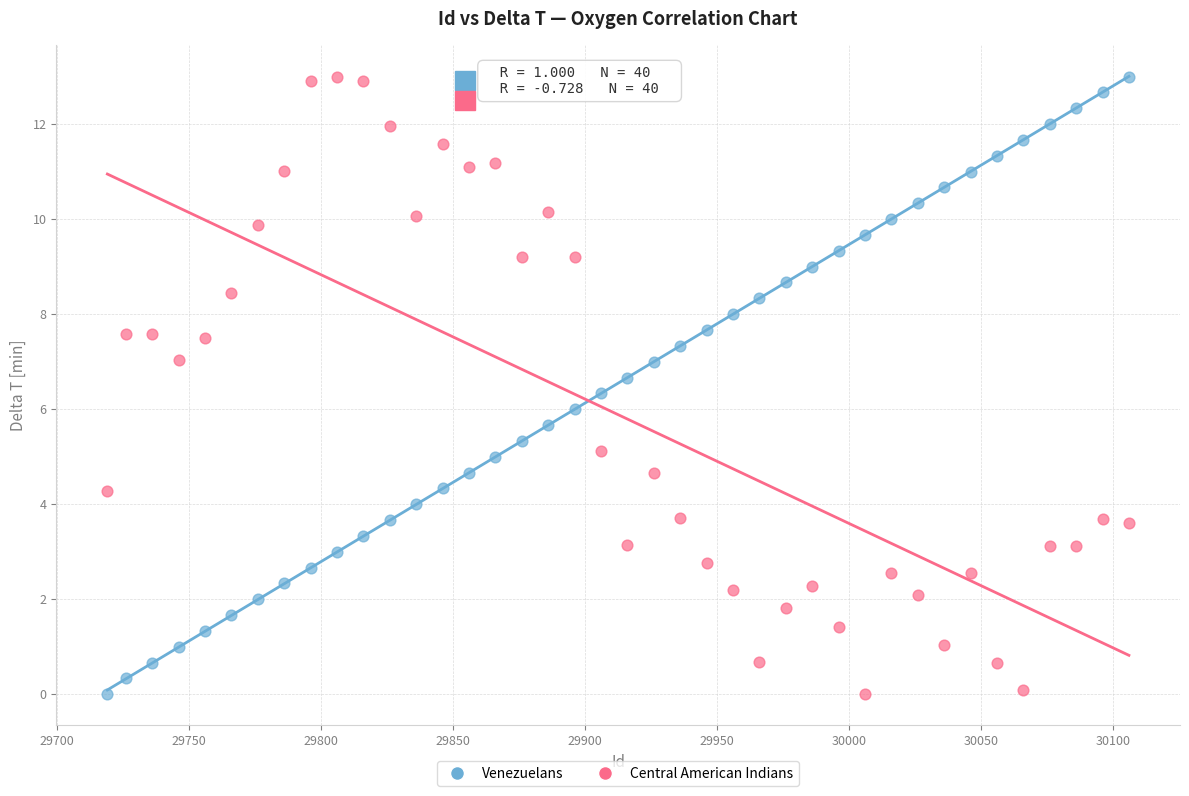

What is the X range (max minus min) for the scatter plot?

387.0